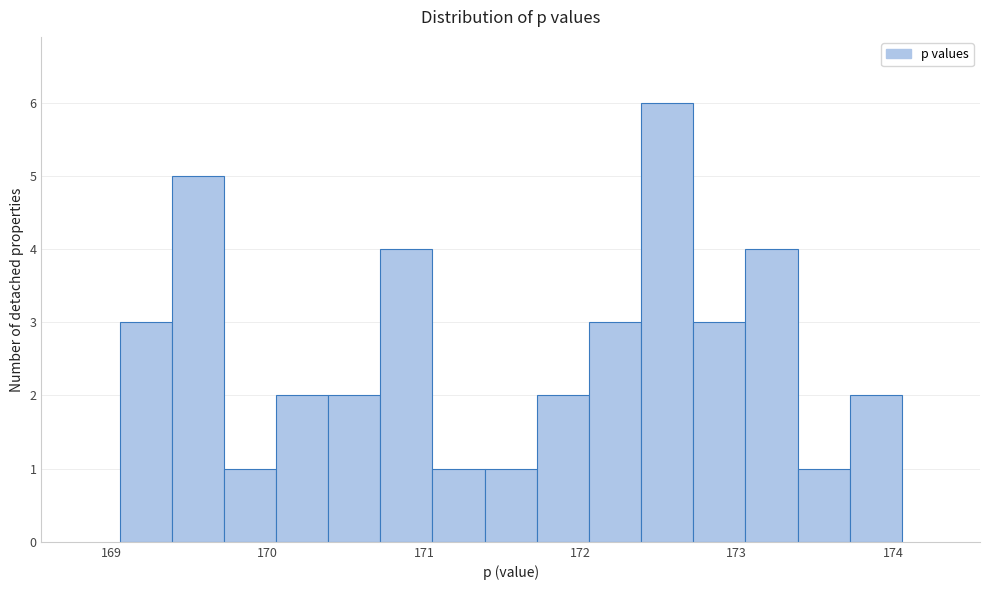

Around what value on the x-axis is the tallest bar? Give the approximate position of its centre, as read against the axis.

172.6